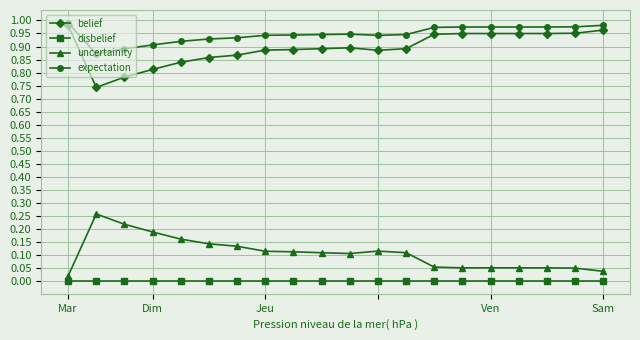

Which series has the largest total across all categories?

expectation